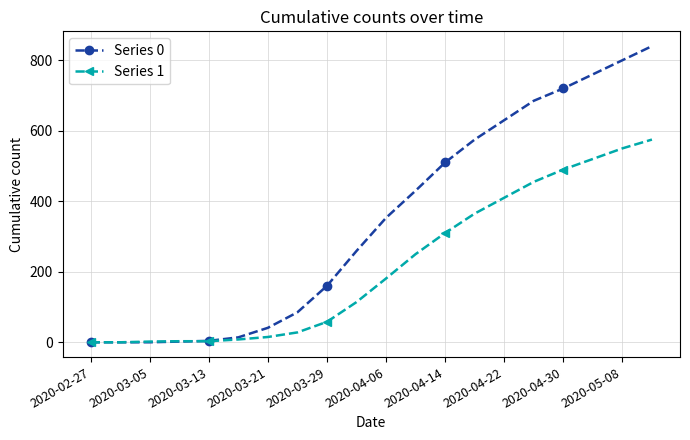

At how many categories does at least one series exceed 597?

6